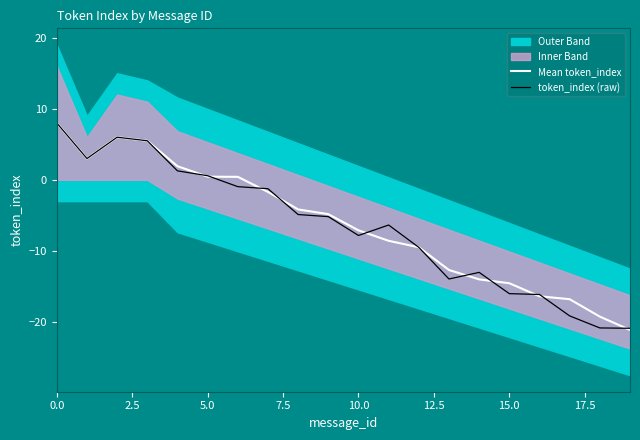

Count the number of categories in the chart.

20